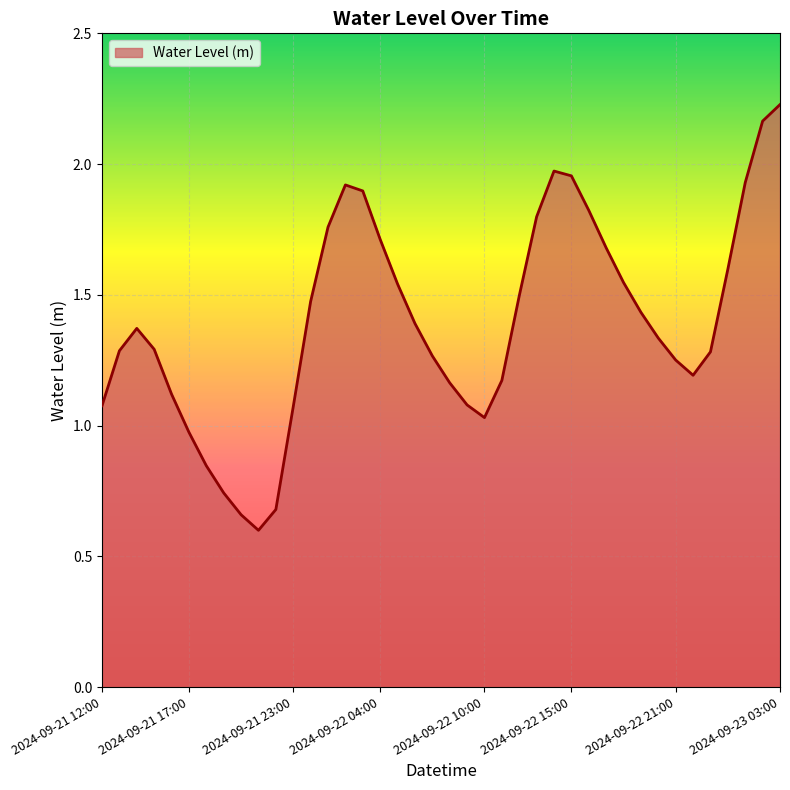

What is the smallest value displayed?

0.6